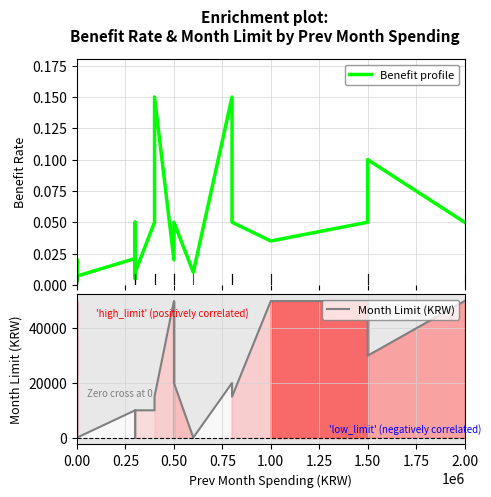

At 2.00, list the series in order from largest to smallest.

Benefit profile, Month Limit (KRW)